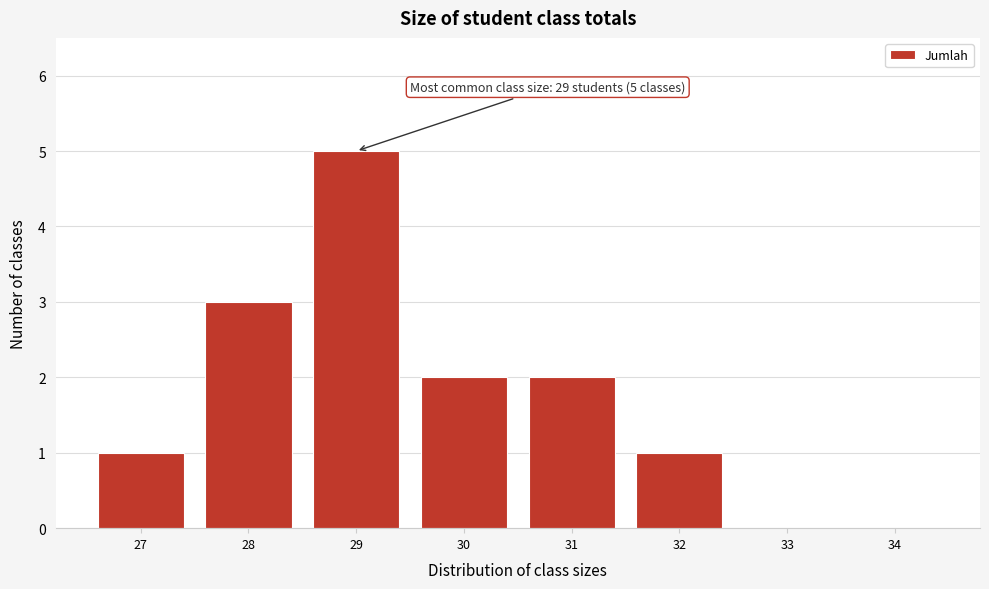

Which range on the x-axis has the tallest bar?

28.5 to 29.5